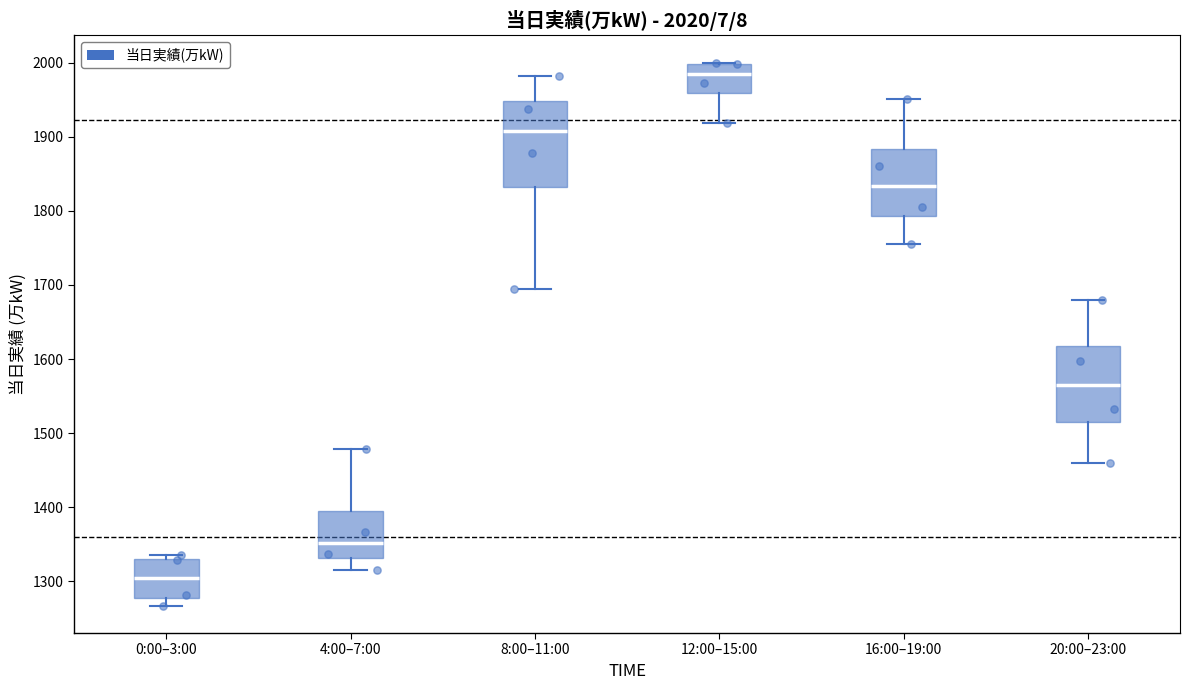

Which box's median line is the highest?

12:00–15:00